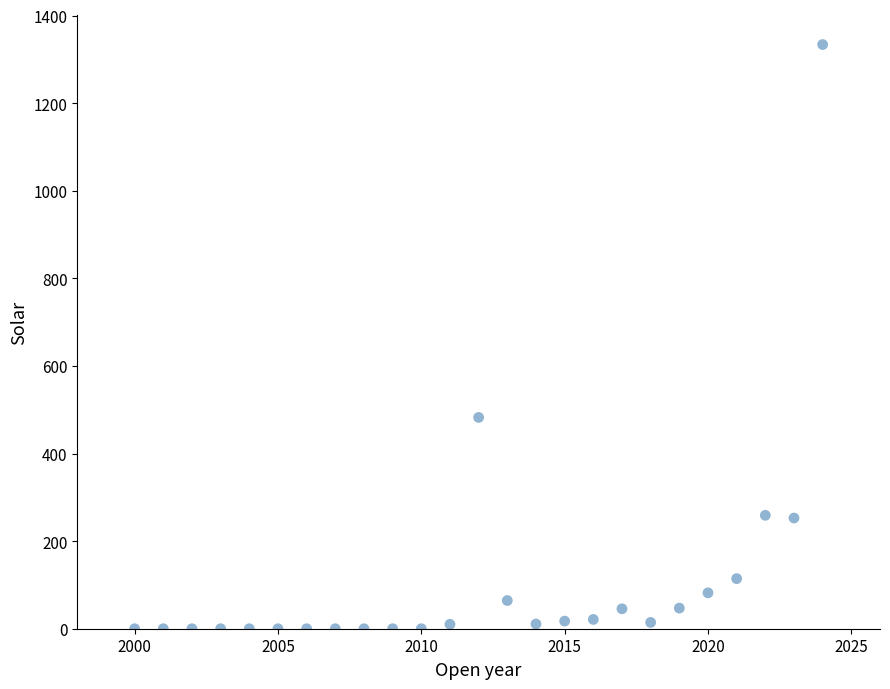

What is the range of Y values (max minus min)?

1333.8